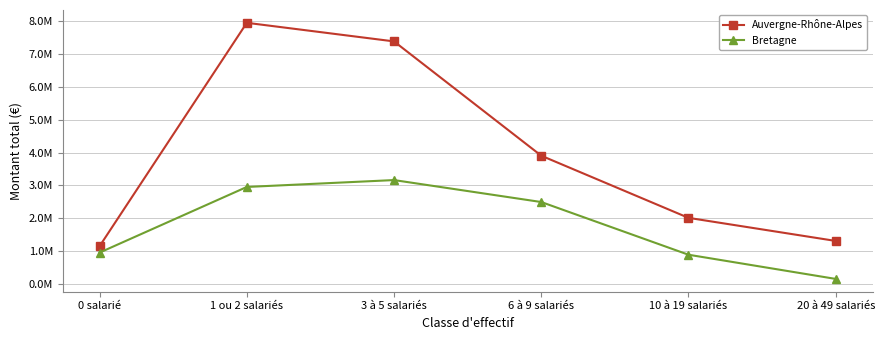

Rank the categories by Bretagne value from lowest to highest.

20 à 49 salariés, 10 à 19 salariés, 0 salarié, 6 à 9 salariés, 1 ou 2 salariés, 3 à 5 salariés